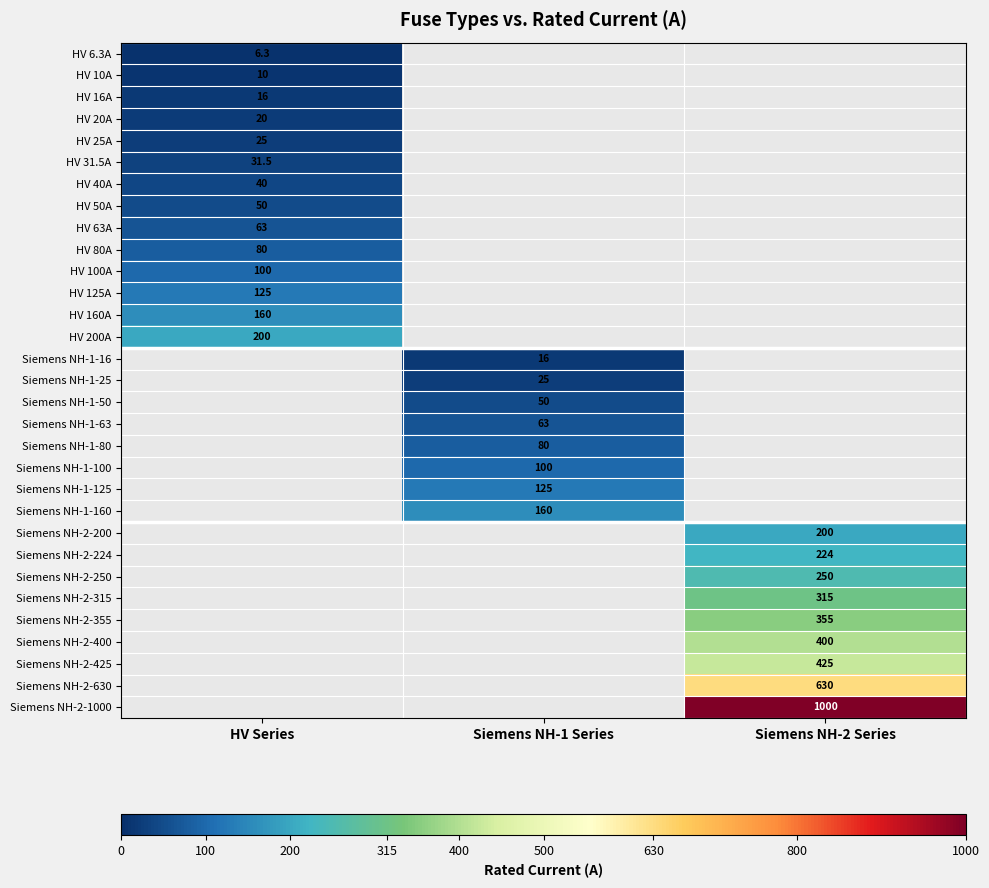

The Siemens NH-2-224 series shows 345.9 at Siemens NH-2 Series. True or false?

False